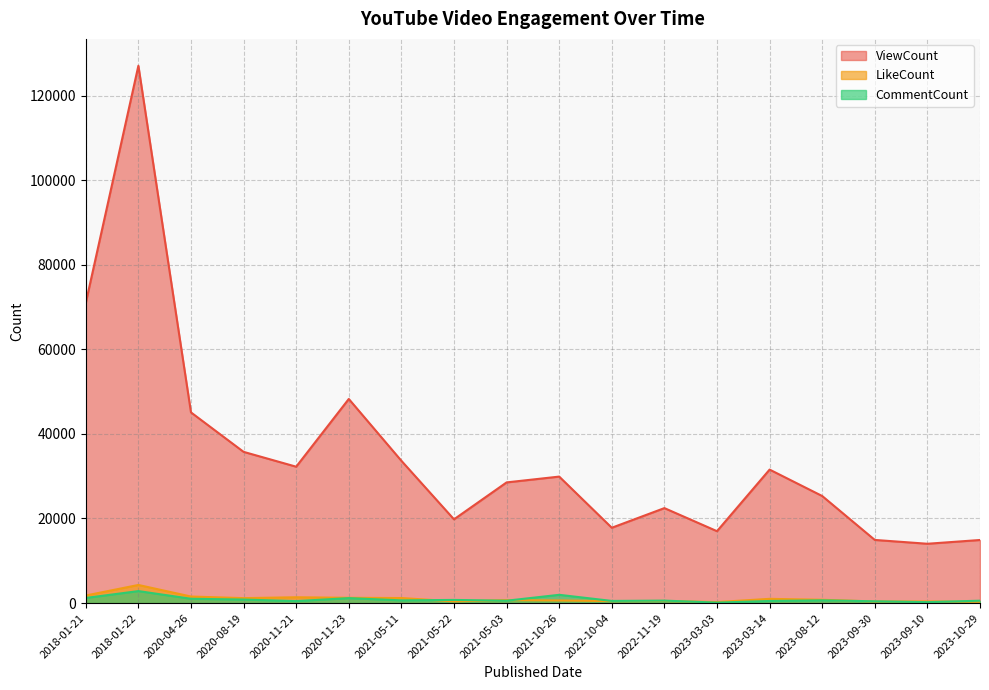

List the labels in order of ViewCount value, smallest first.

2023-09-10, 2023-10-29, 2023-09-30, 2023-03-03, 2022-10-04, 2021-05-22, 2022-11-19, 2023-08-12, 2021-05-03, 2021-10-26, 2023-03-14, 2020-11-21, 2021-05-11, 2020-08-19, 2020-04-26, 2020-11-23, 2018-01-21, 2018-01-22